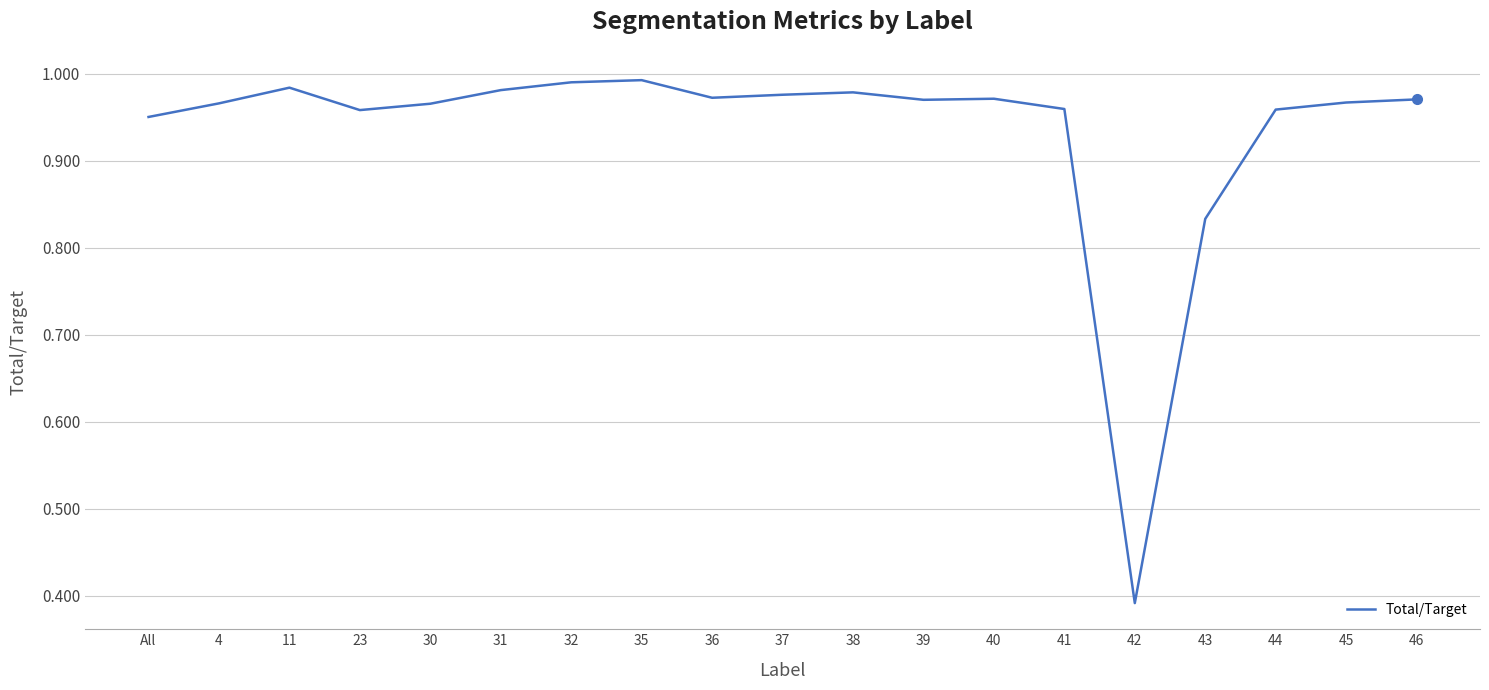

What position from the left is 35?

8